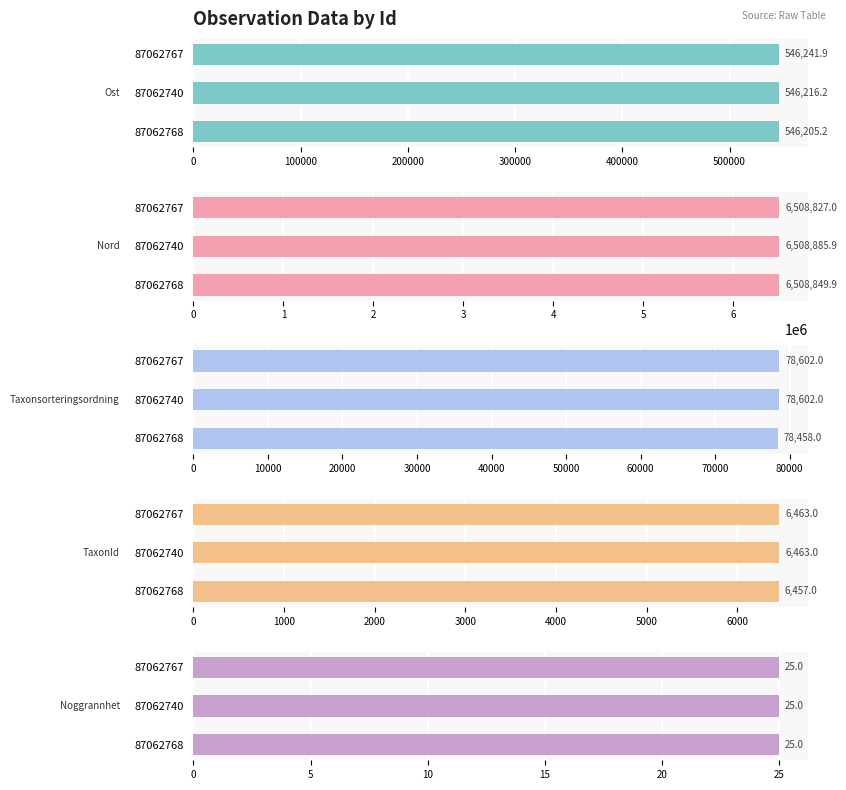

What is the value of the Nord bar at the 1st from the left?

6508849.9